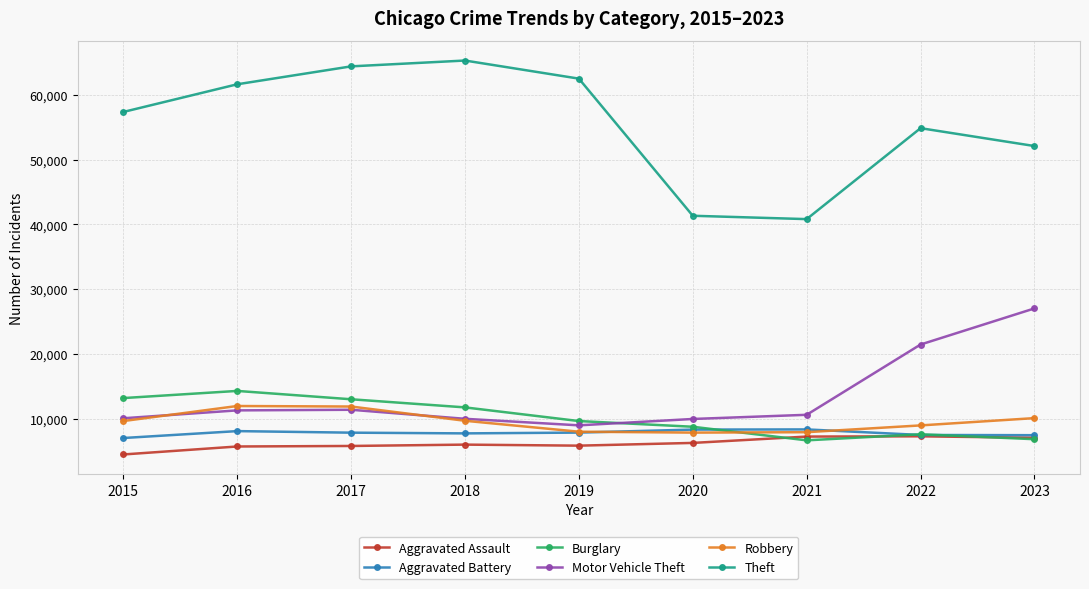

What value does the Robbery series have at 2023?

10092